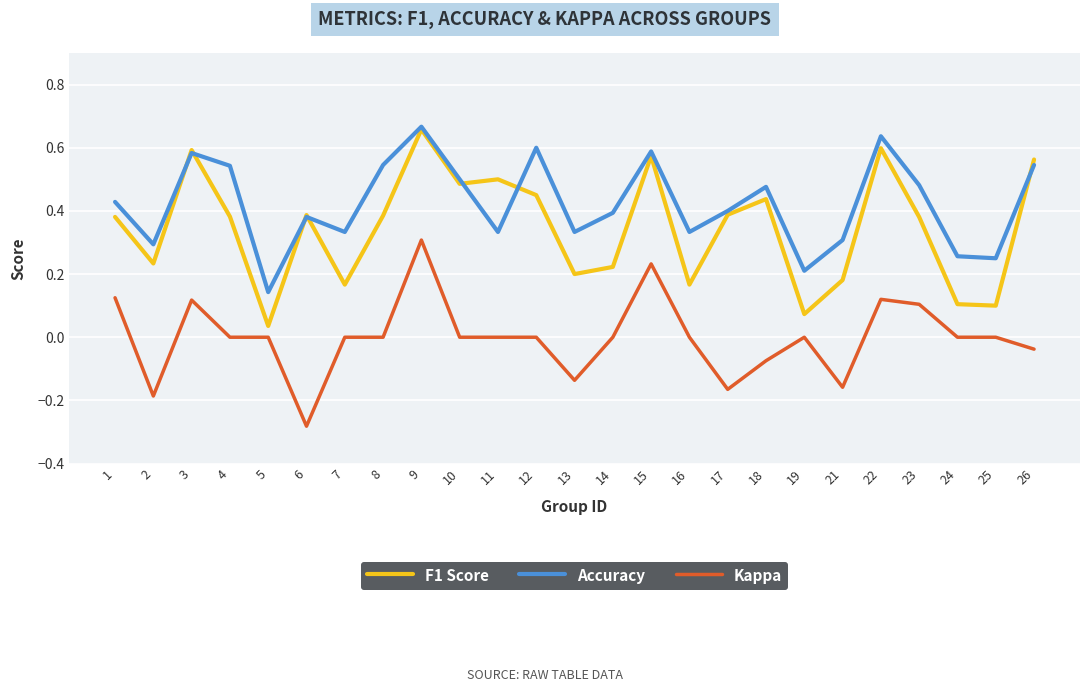

List the series in order of their overall mean, lowest first.

Kappa, F1 Score, Accuracy